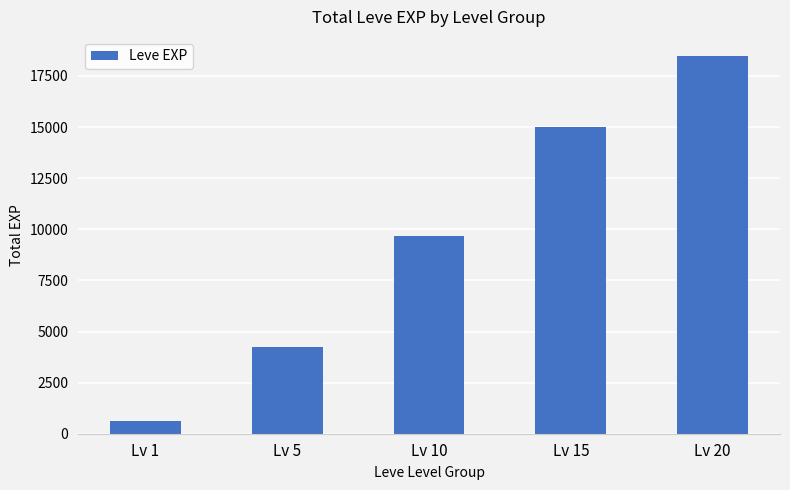

What is the value of the 2nd bar from the left?

4248